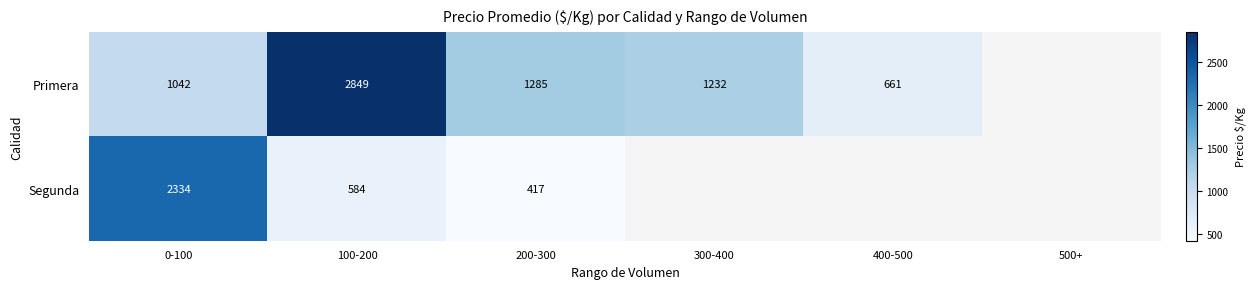

What is the maximum value shown in the chart?

2849.1